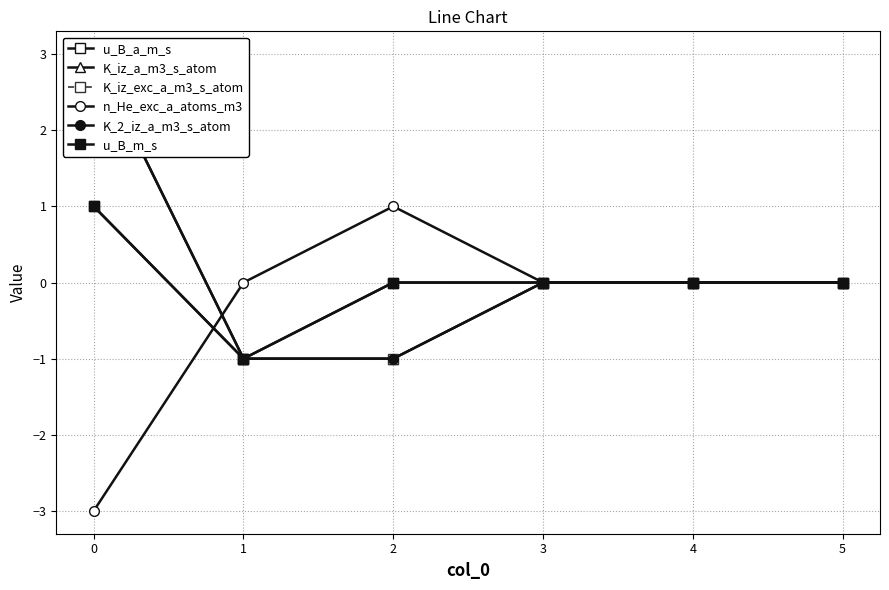

What are all the series names shown in the legend?

u_B_a_m_s, K_iz_a_m3_s_atom, K_iz_exc_a_m3_s_atom, n_He_exc_a_atoms_m3, K_2_iz_a_m3_s_atom, u_B_m_s